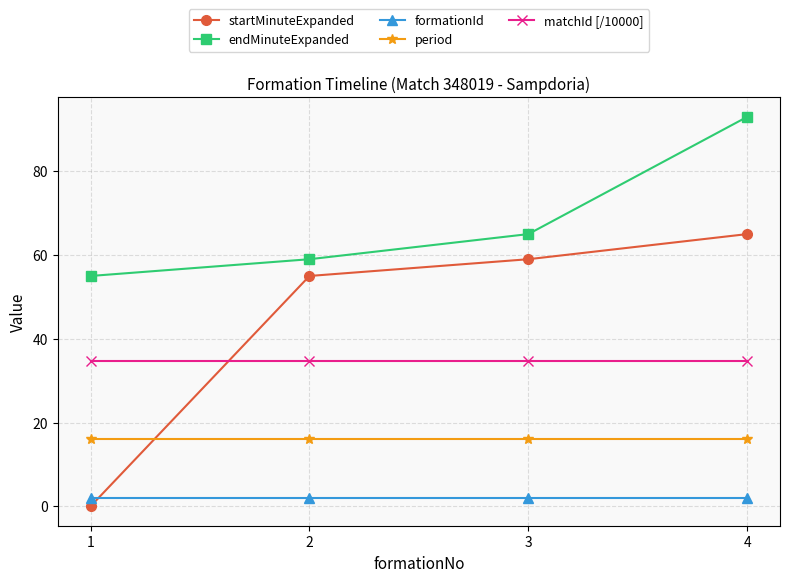

At 2, list the series in order from largest to smallest.

endMinuteExpanded, startMinuteExpanded, matchId [/10000], period, formationId